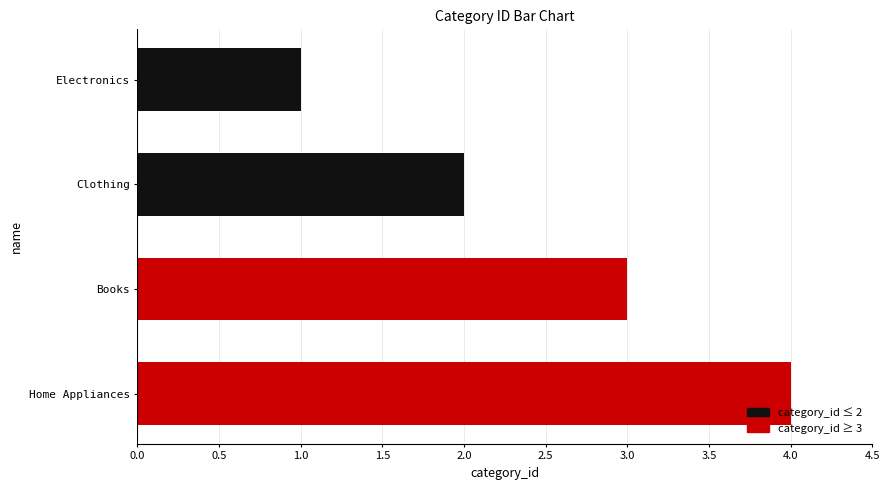

List the labels in order of value, largest first.

Home Appliances, Books, Clothing, Electronics